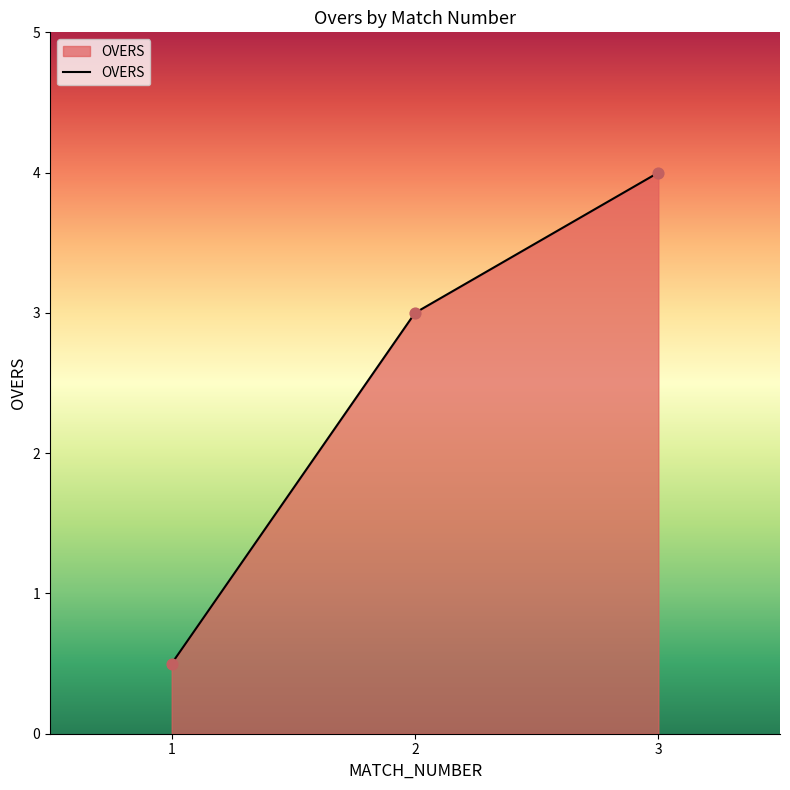

What is the change in value from 1 to 2?

+2.5